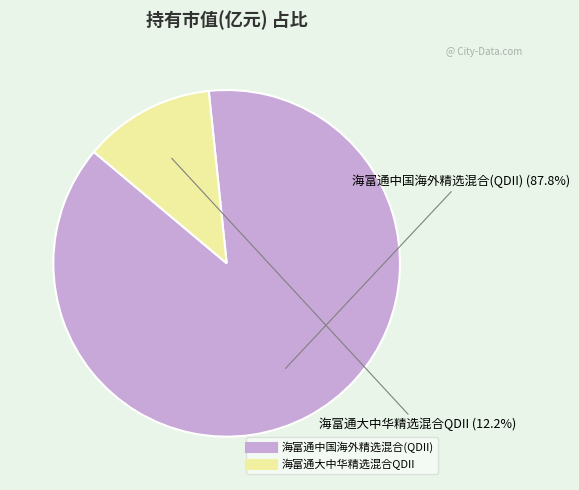

Is the sum of 海富通大中华精选混合QDII and 海富通中国海外精选混合(QDII) greater than half?

Yes